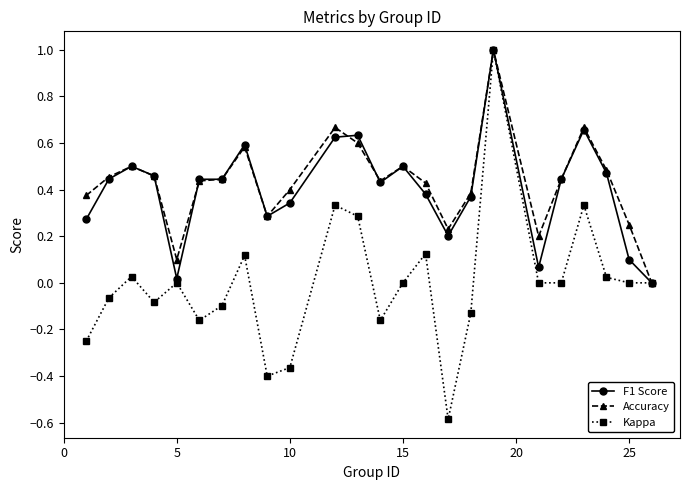

True or false: Kappa has more than 1 points higher than both neighbors.

True